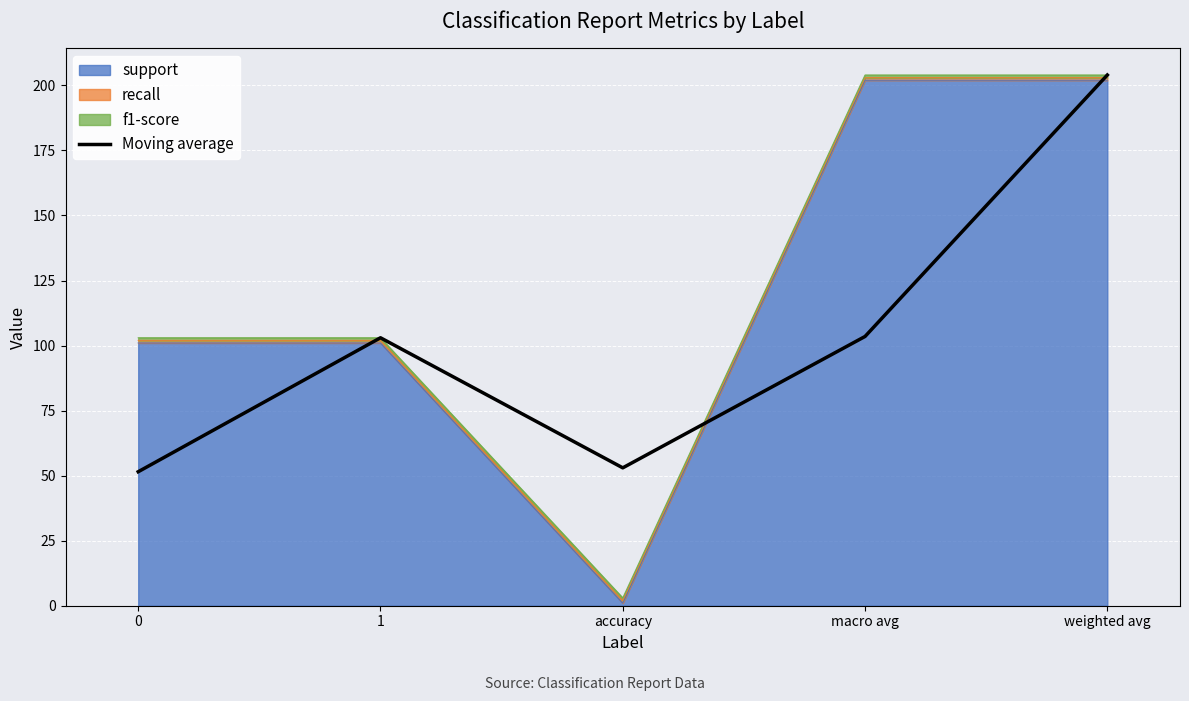

How many points are lower than both their immediate neighbors (excluding endpoints)?

1